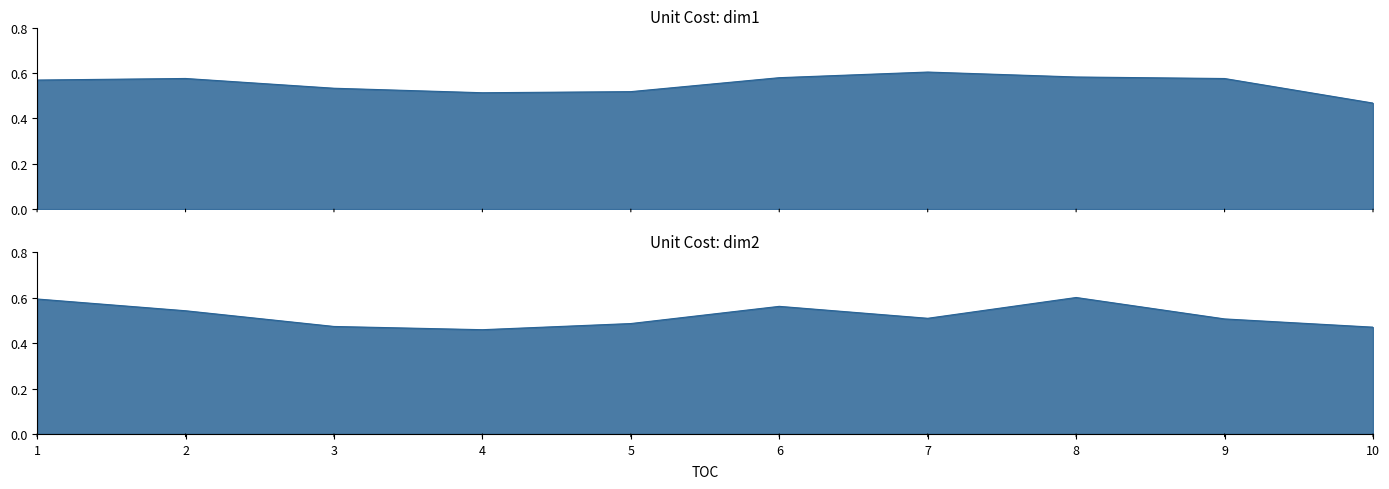

What is the lowest value of the dim1 series?

0.5